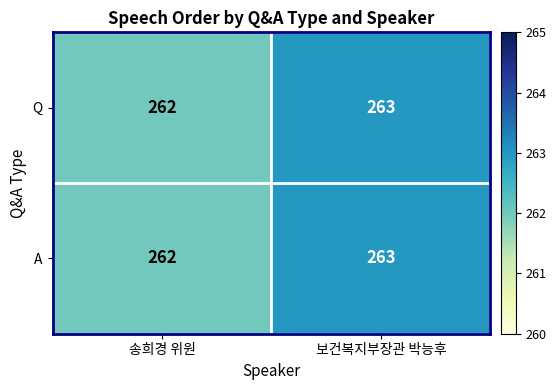

Reading left to right, what are all the values shown in this chart?

Q: 송희경 위원=262	보건복지부장관 박능후=263
A: 송희경 위원=262	보건복지부장관 박능후=263